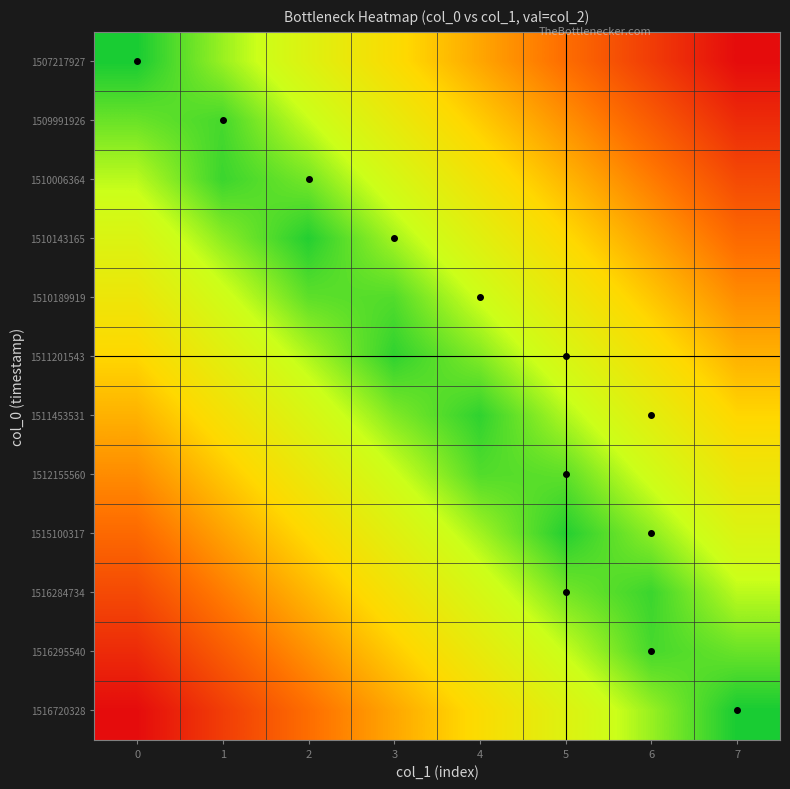

What is the total value across all series at 4?

3.3